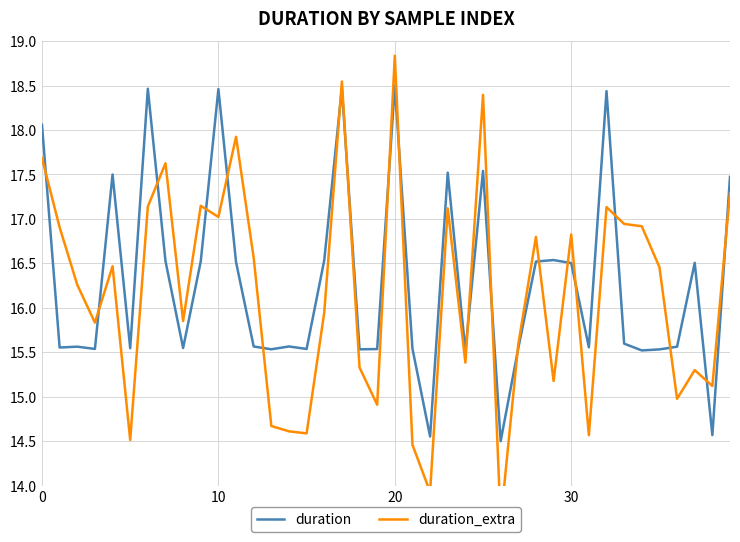

In duration_extra, how many points are higher than both neighbors (excluding endpoints)?

12